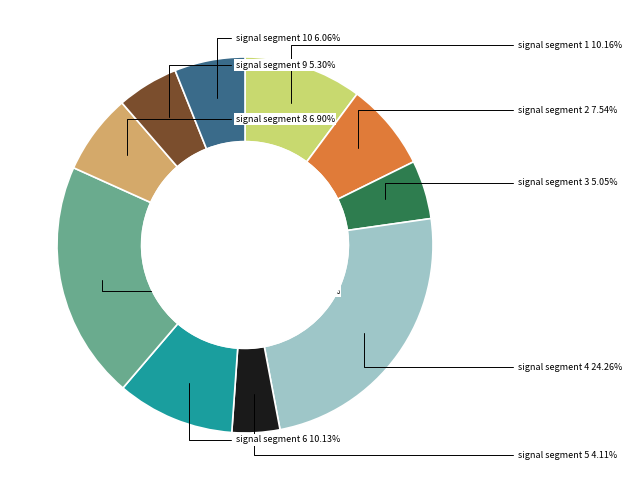

What percentage do signal segment 10 and signal segment 9 together represent?

11.4%